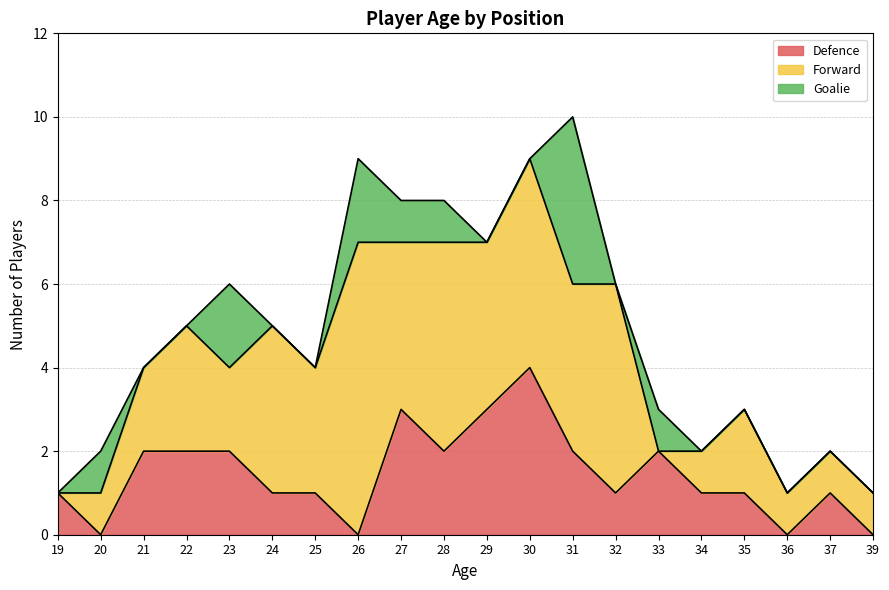

The value of Defence at 37 is 0. True or false?

False